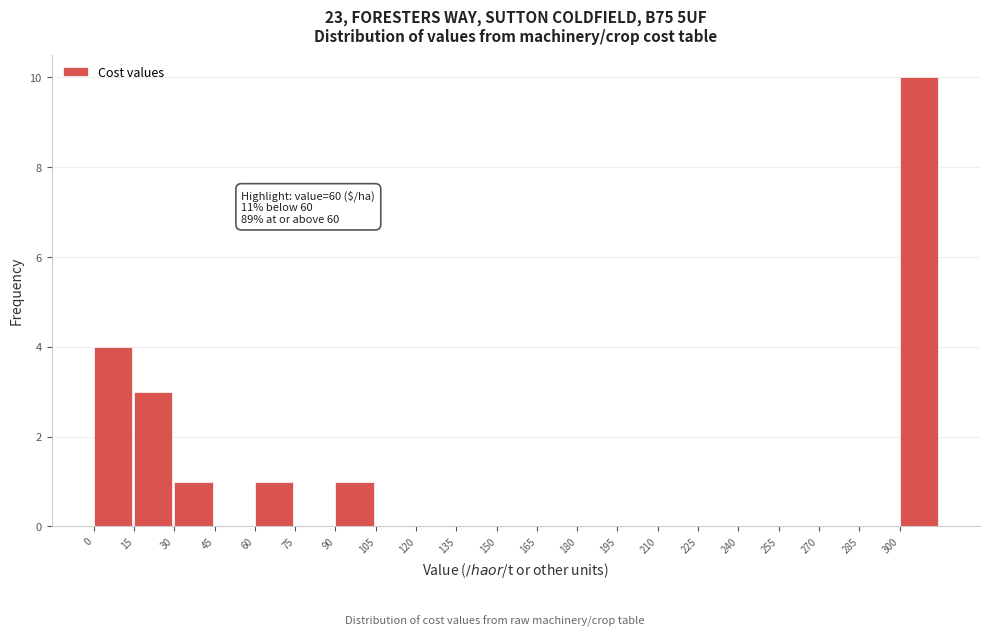

Over which range of the x-axis is the bar tallest?

300 to 315